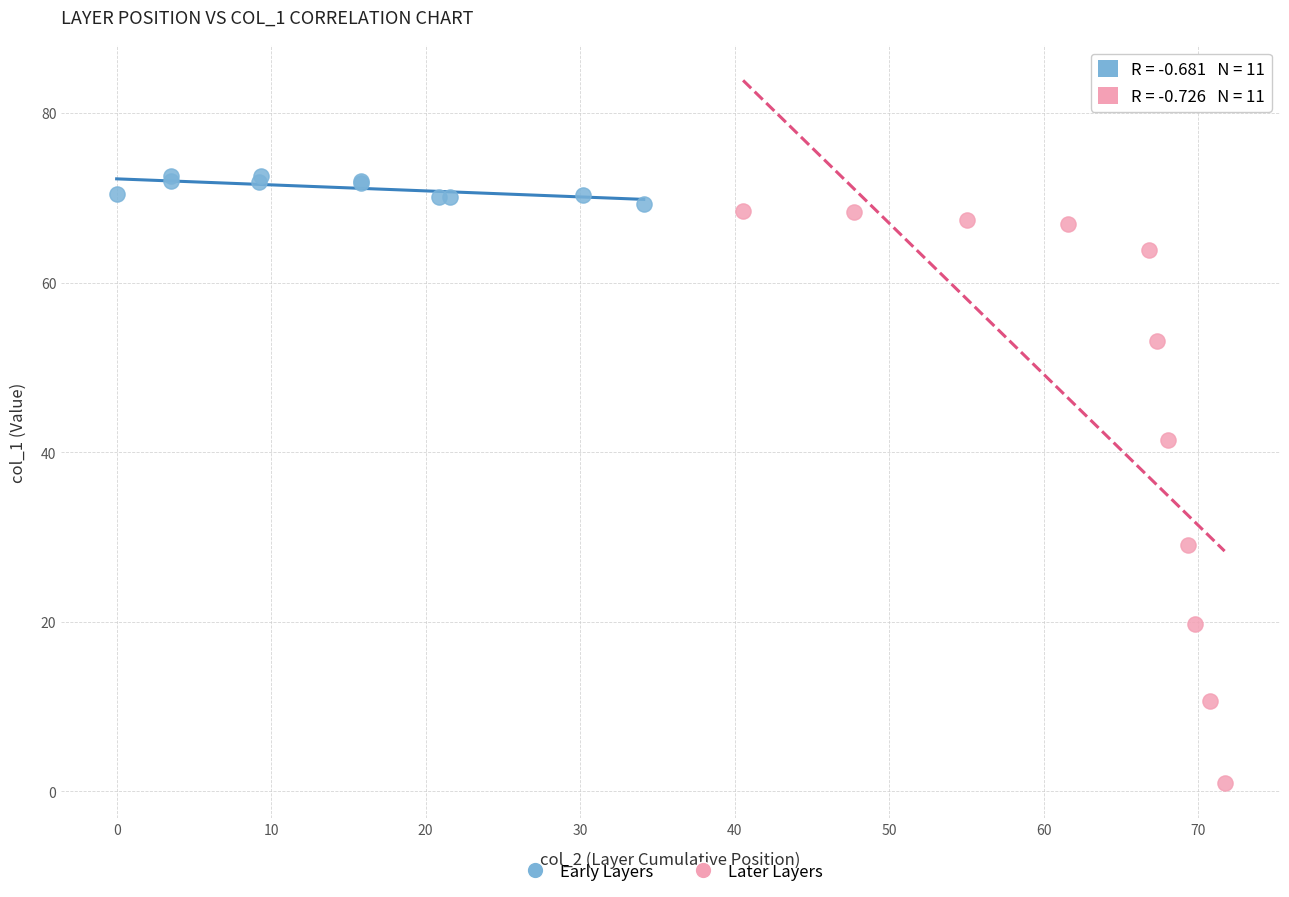

Which series has the widest spread of Y values?

Later Layers